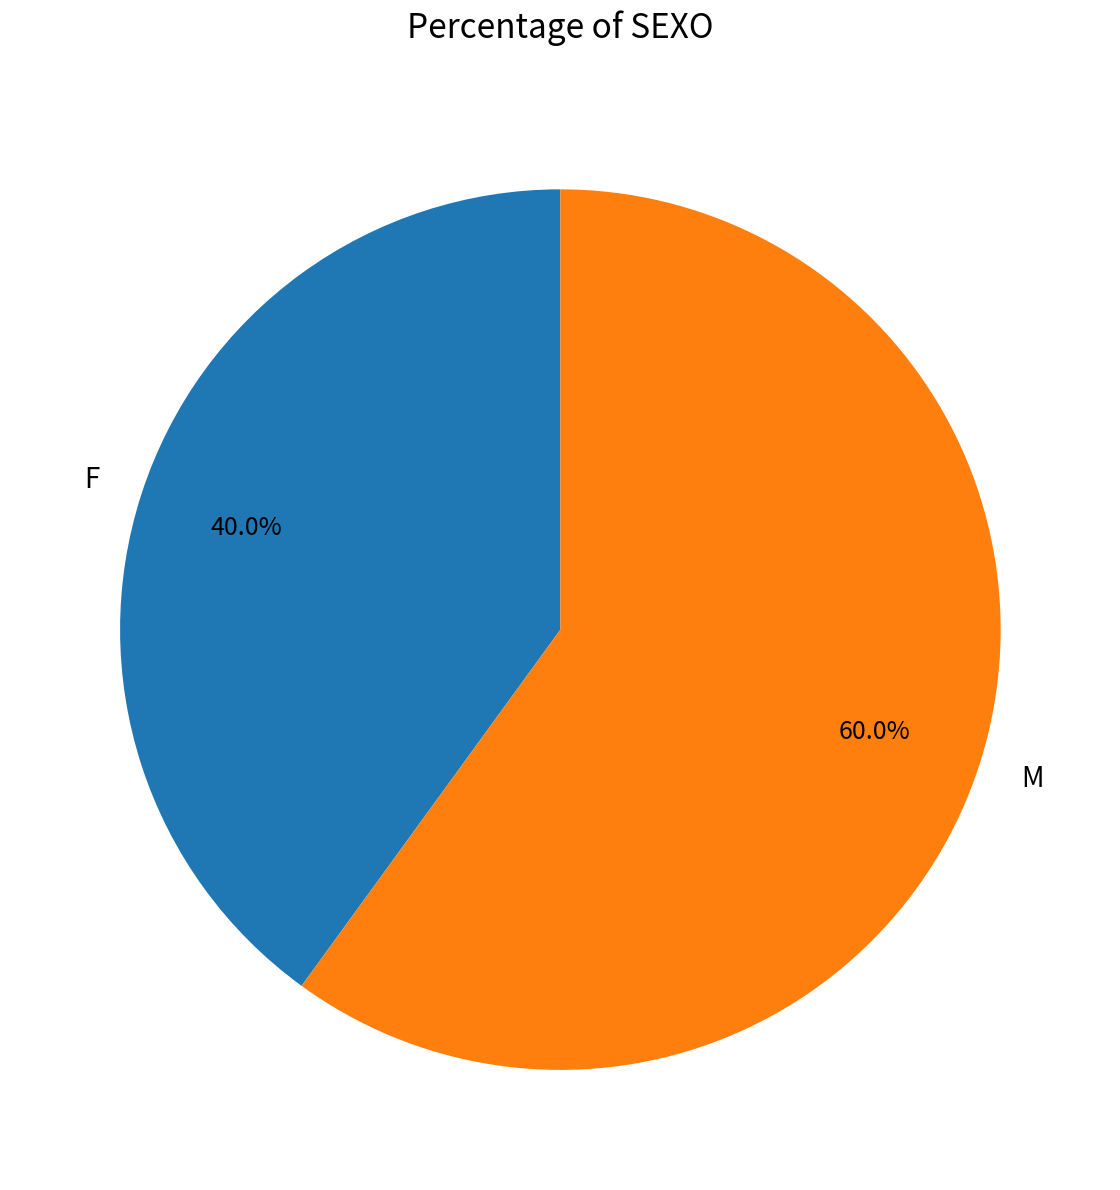

Rank the categories by value from lowest to highest.

F, M